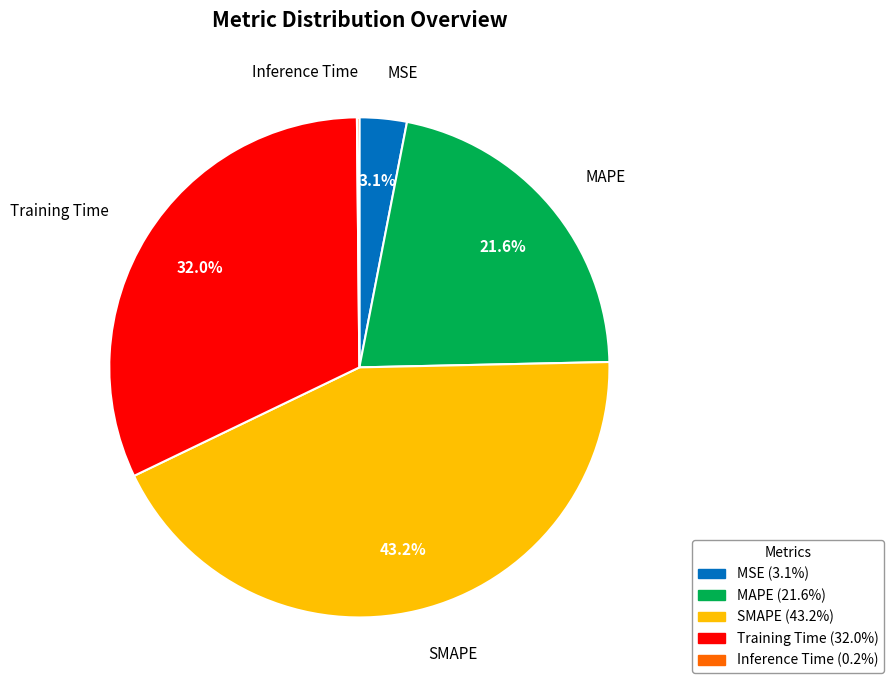

What percentage is NOT represented by Training Time (32.0%)?

68.0%